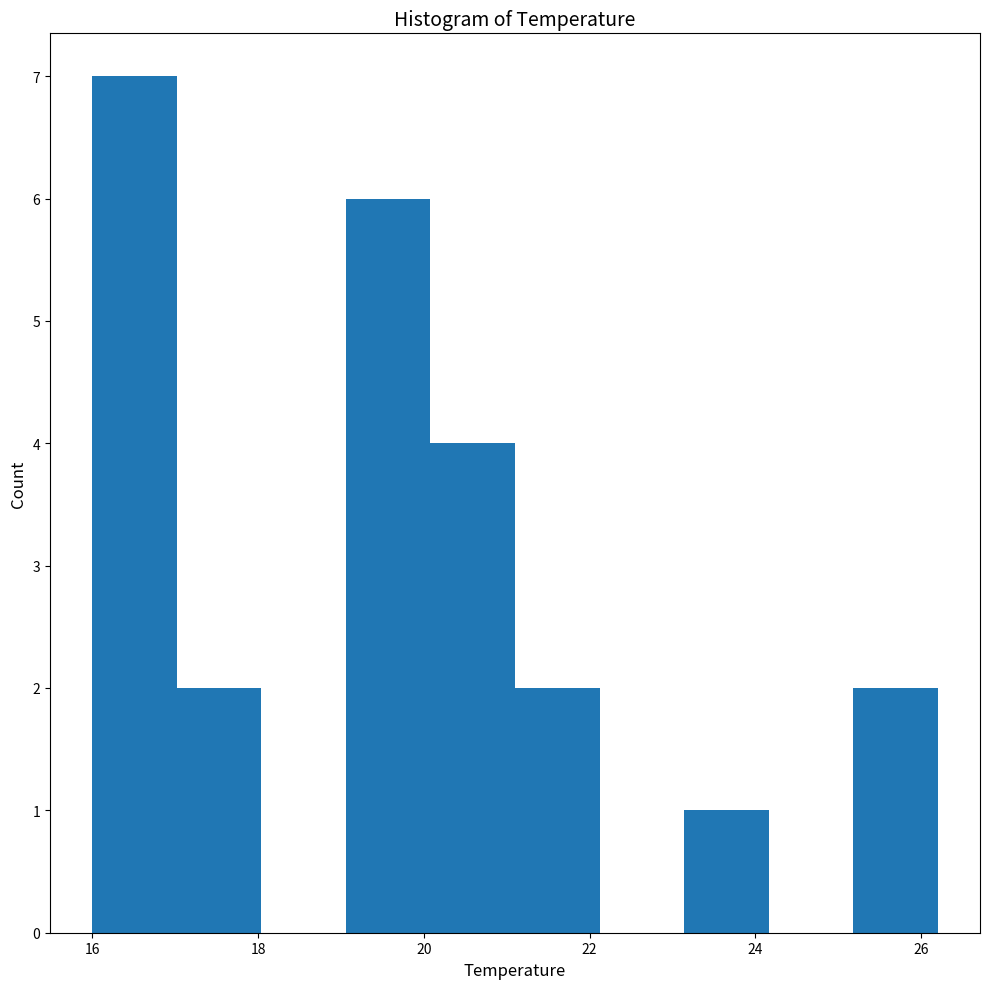

Reading left to right, transcribe this chart: for each bar, give the range it covers on the x-axis and its height. Neither the bar edges nor the heights are printed on the chart, so give them approximately, as read against the axes.

16.00 to 17.02: 7
17.02 to 18.04: 2
18.04 to 19.06: 0
19.06 to 20.08: 6
20.08 to 21.10: 4
21.10 to 22.12: 2
22.12 to 23.14: 0
23.14 to 24.16: 1
24.16 to 25.18: 0
25.18 to 26.20: 2